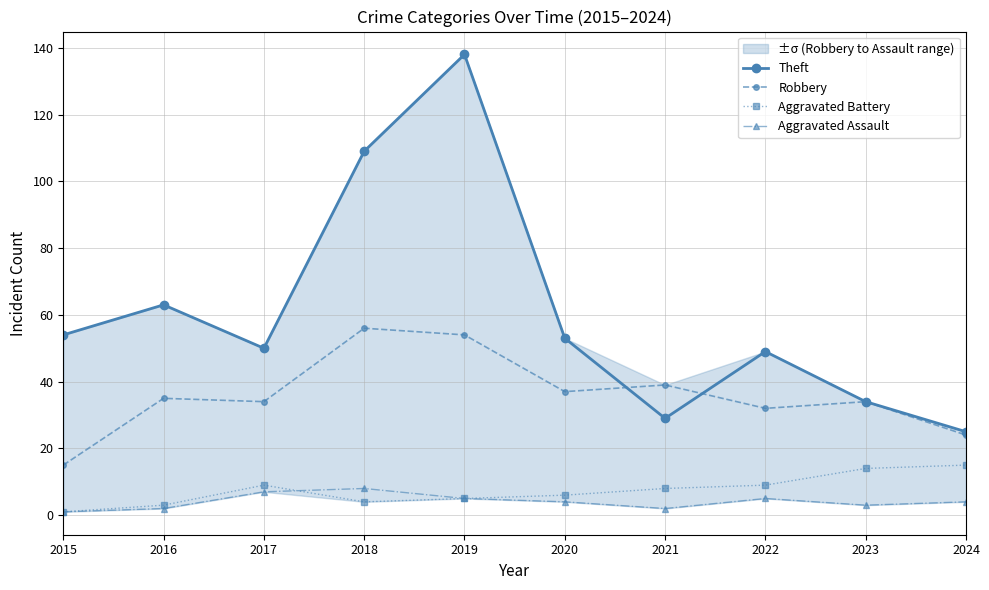

What is the value of the Robbery point at the 10th from the left?

24